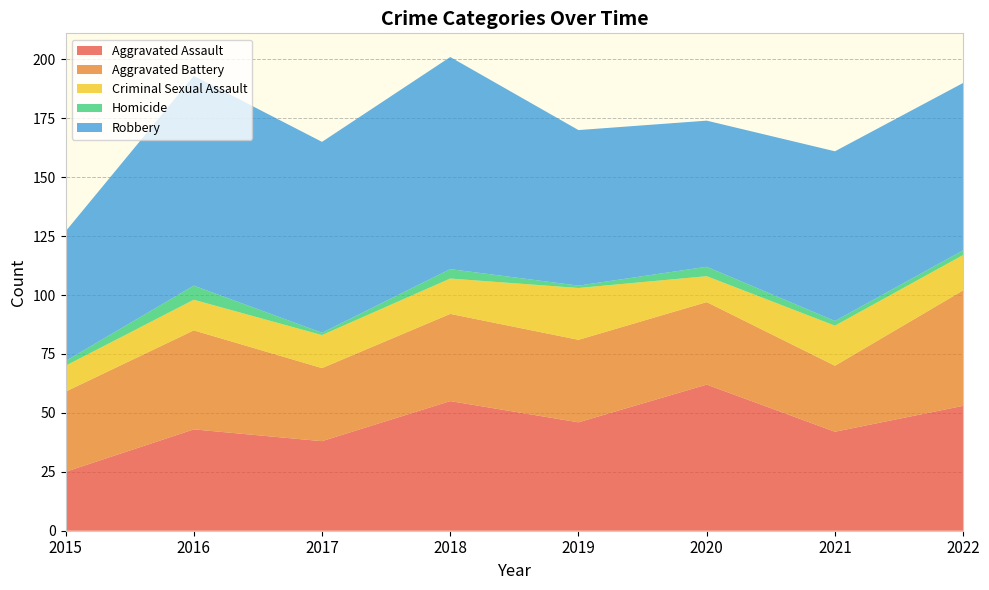

Reading left to right, list all the values displayed in this chart.

Aggravated Assault: 2015=25	2016=43	2017=38	2018=55	2019=46	2020=62	2021=42	2022=53
Aggravated Battery: 2015=34	2016=42	2017=31	2018=37	2019=35	2020=35	2021=28	2022=49
Criminal Sexual Assault: 2015=11	2016=13	2017=14	2018=15	2019=22	2020=11	2021=17	2022=15
Homicide: 2015=2	2016=6	2017=1	2018=4	2019=1	2020=4	2021=2	2022=2
Robbery: 2015=55	2016=89	2017=81	2018=90	2019=66	2020=62	2021=72	2022=71